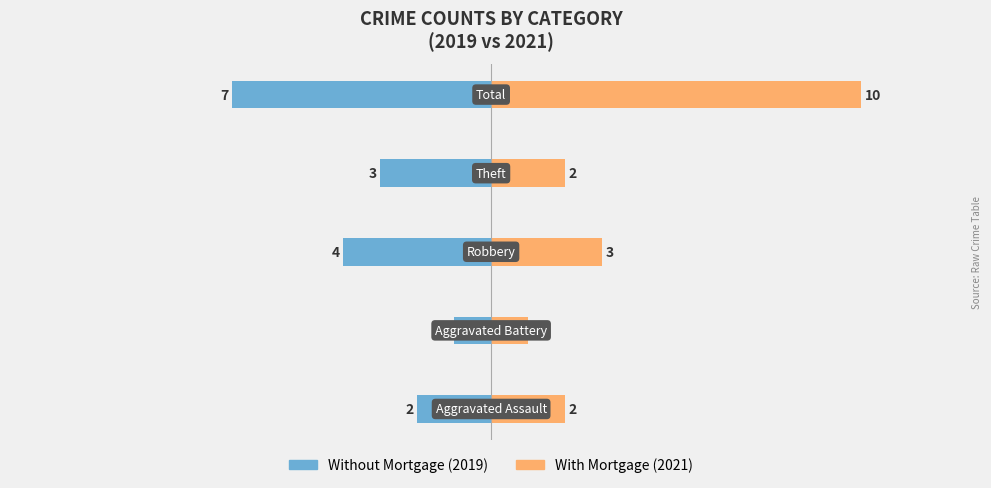

Count the number of categories in the chart.

5